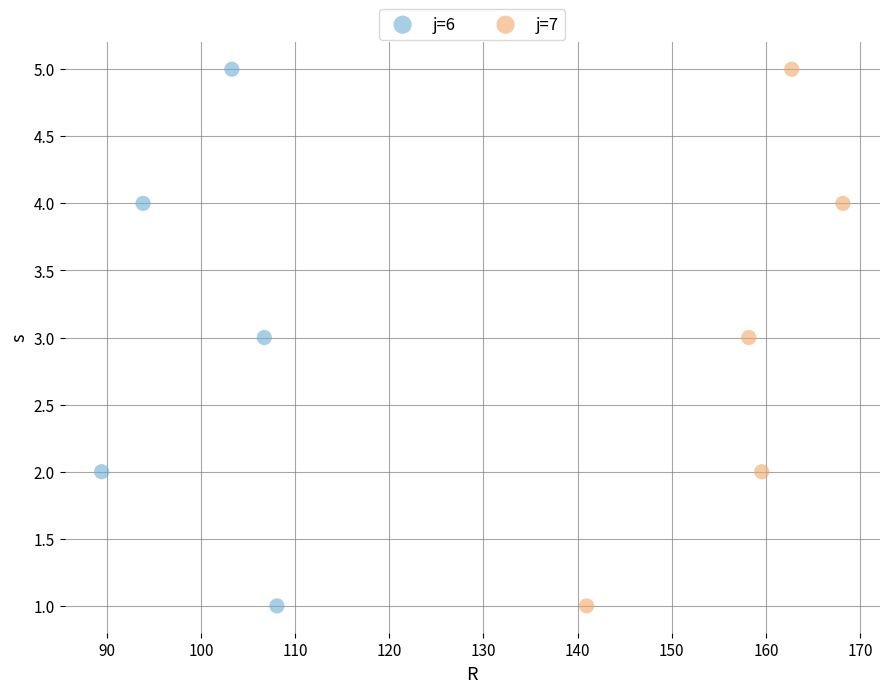

What are all the series names shown in the legend?

j=6, j=7